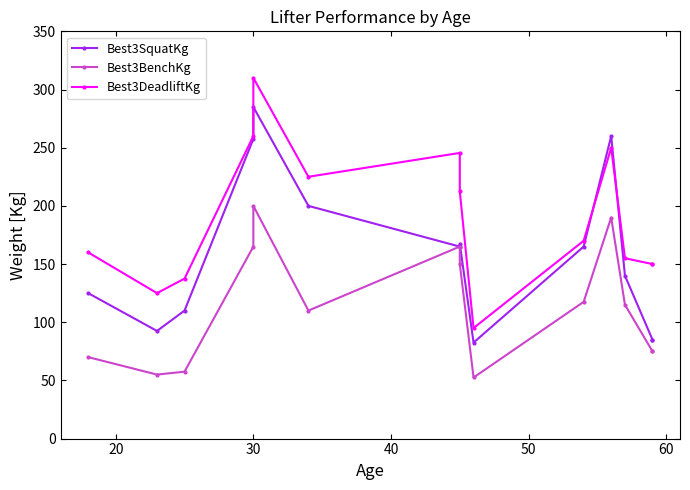

Which series has the largest total across all categories?

Best3DeadliftKg